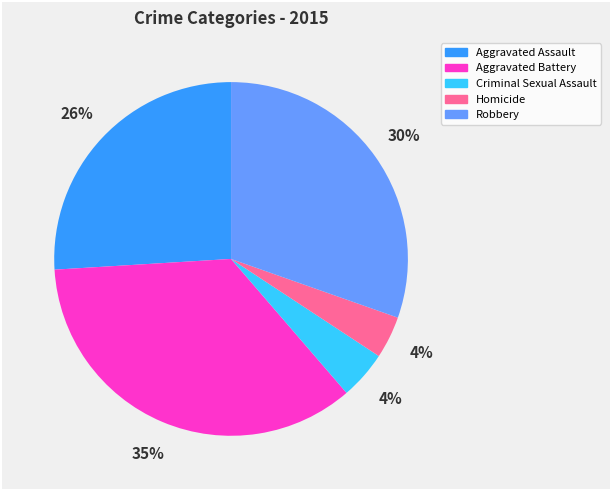

Between Aggravated Assault and Aggravated Battery, which is larger?

Aggravated Battery